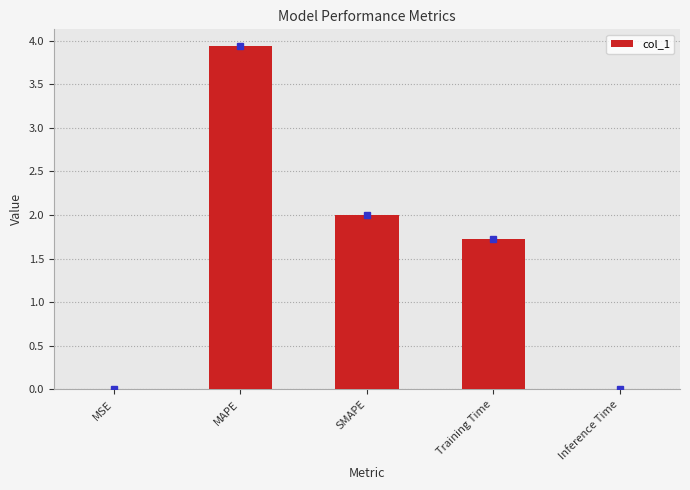

What is the sum of all values?

7.7